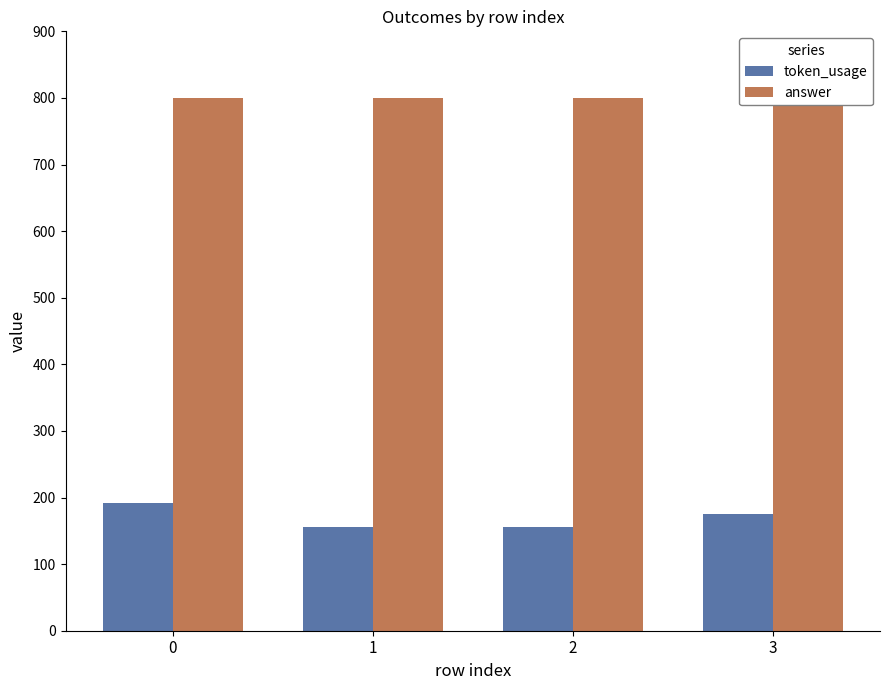

How many bars are there in total?

8